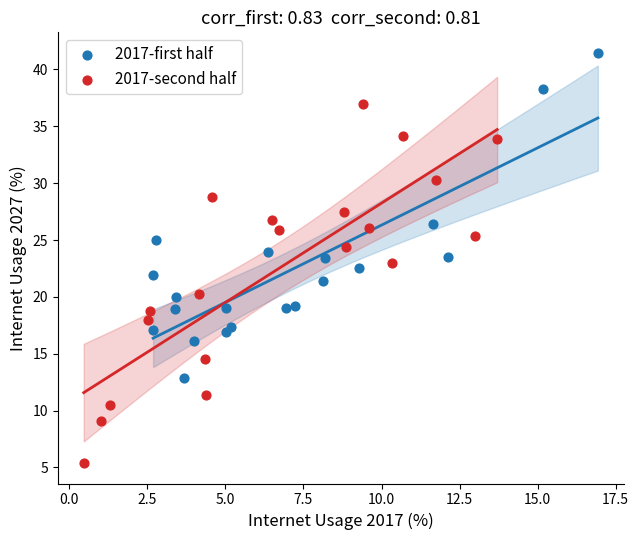

Which series contains the lowest Y value?

2017-second half